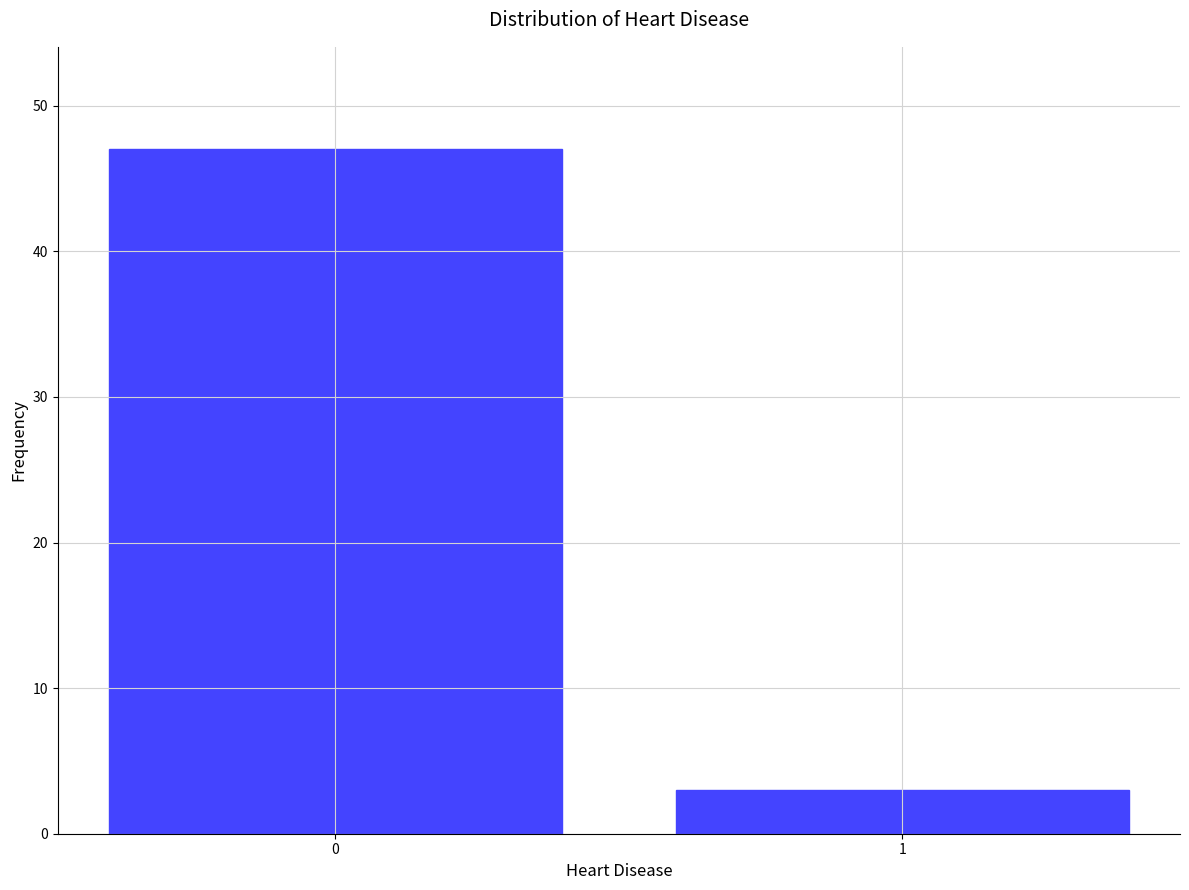

Reading left to right, transcribe all the data shown in this chart.

0=47	1=3